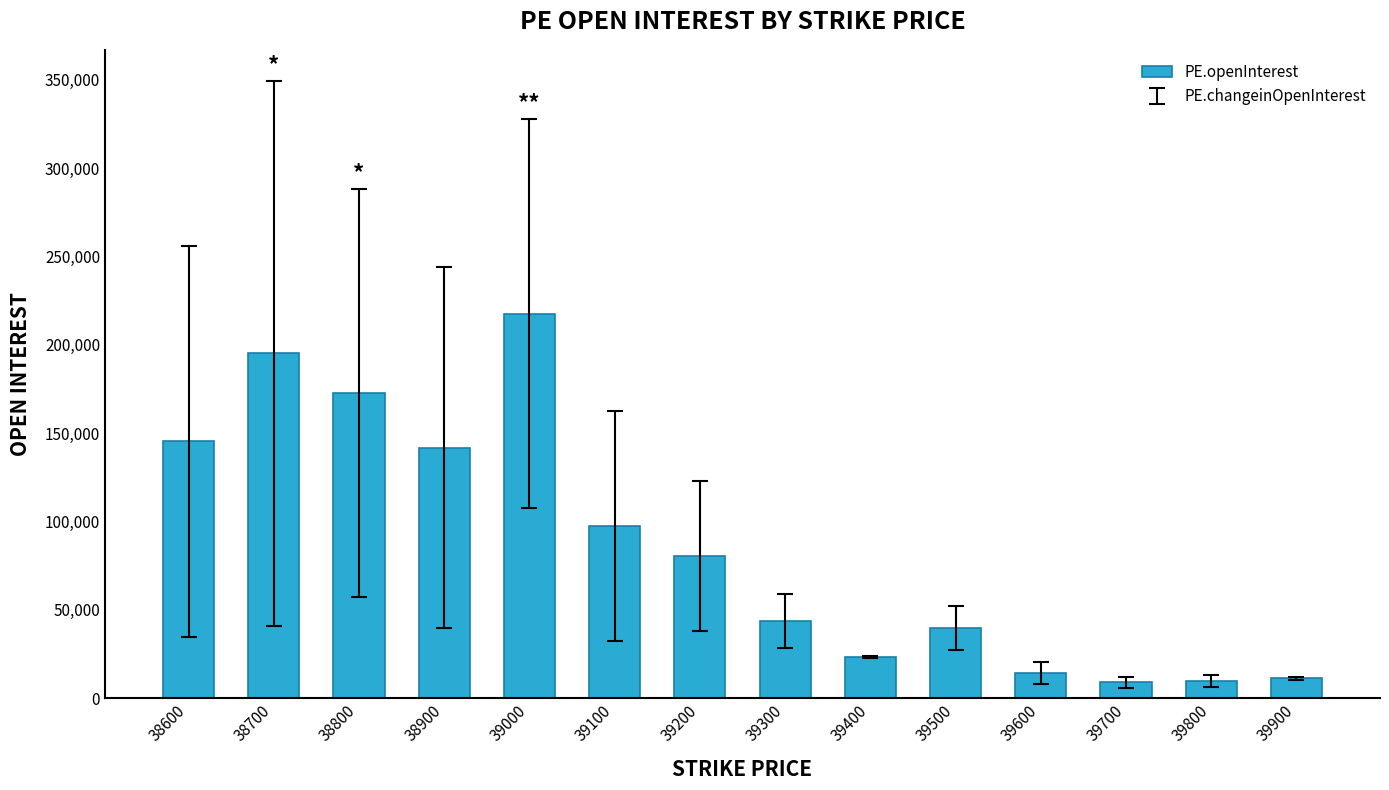

How many bars are there in total?

14